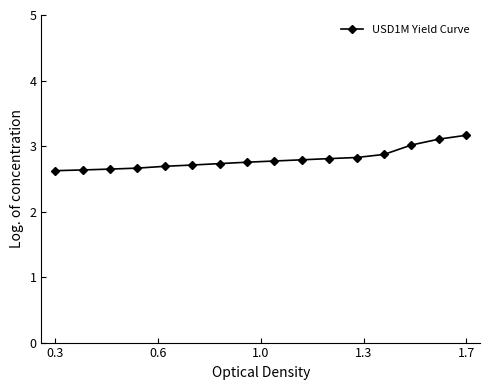

Count the number of categories in the chart.

16